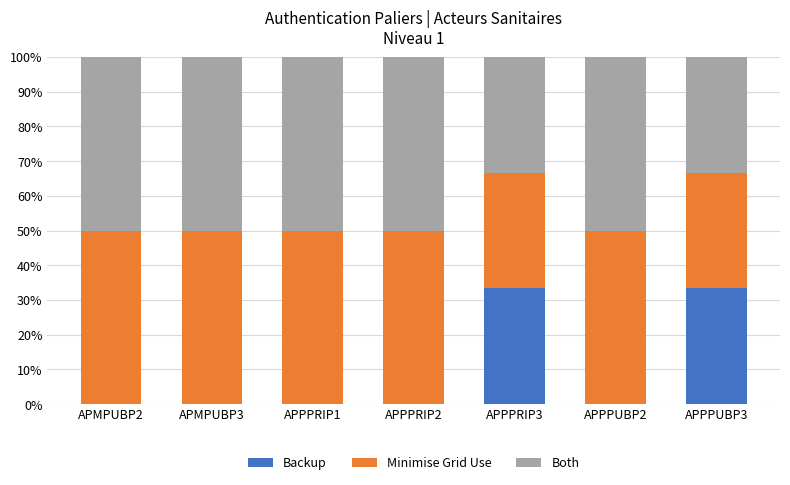

The Backup series shows 33.3 at APPPUBP3. True or false?

True